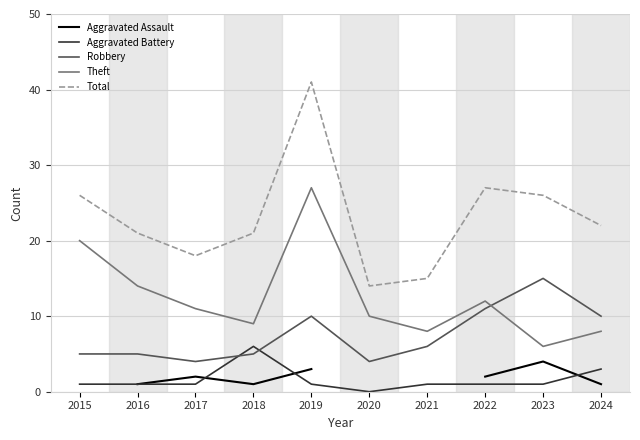

What is the sum of all Theft values?

125